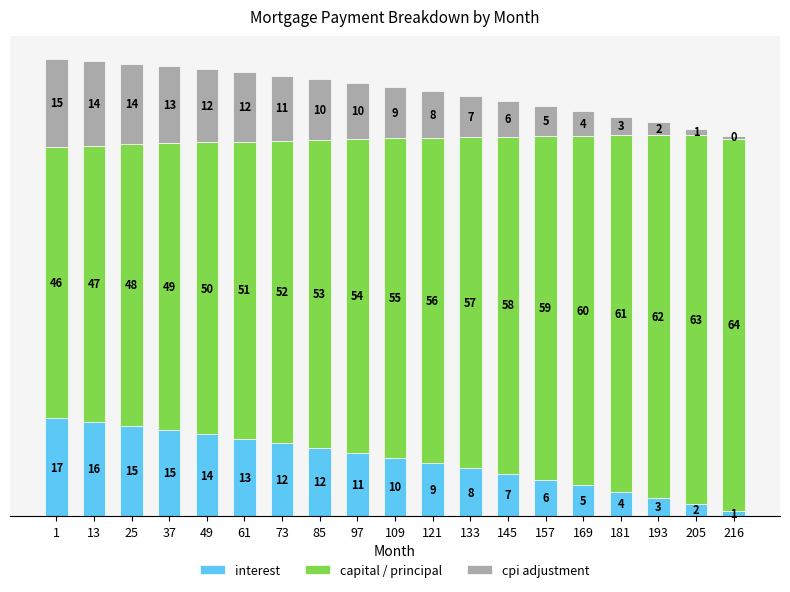

How many bars are there in total?

19